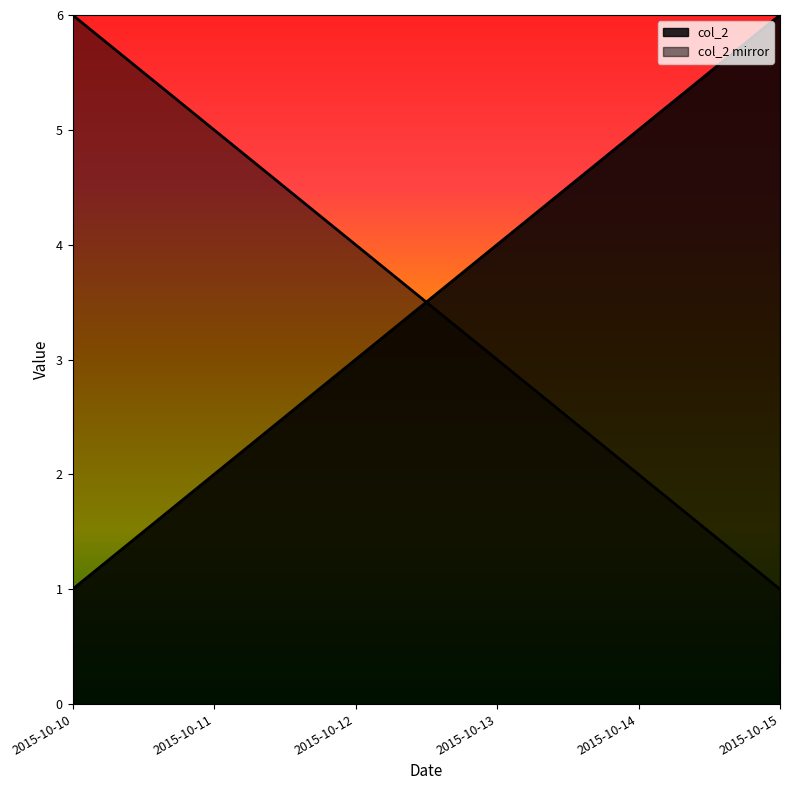

Rank the categories by value from lowest to highest.

2015-10-10, 2015-10-11, 2015-10-12, 2015-10-13, 2015-10-14, 2015-10-15